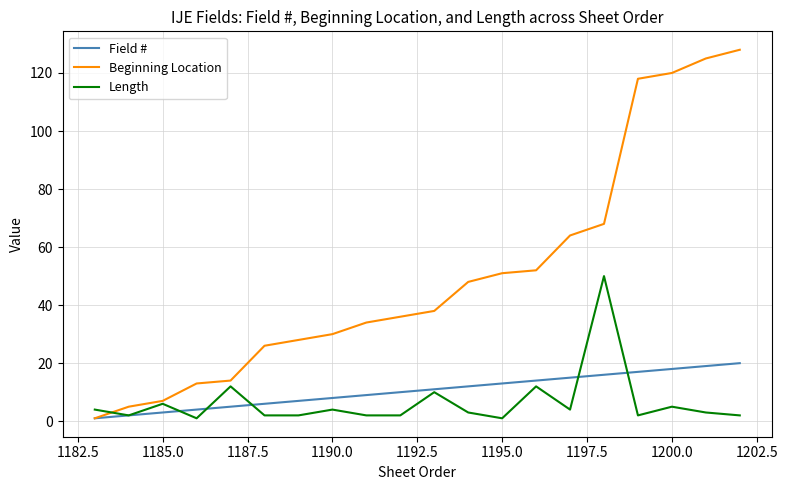

Reading left to right, what are all the values shown in this chart?

Field #: 1	2	3	4	5	6	7	8	9	10	11	12	13	14	15	16	17	18	19	20
Beginning Location: 1	5	7	13	14	26	28	30	34	36	38	48	51	52	64	68	118	120	125	128
Length: 4	2	6	1	12	2	2	4	2	2	10	3	1	12	4	50	2	5	3	2